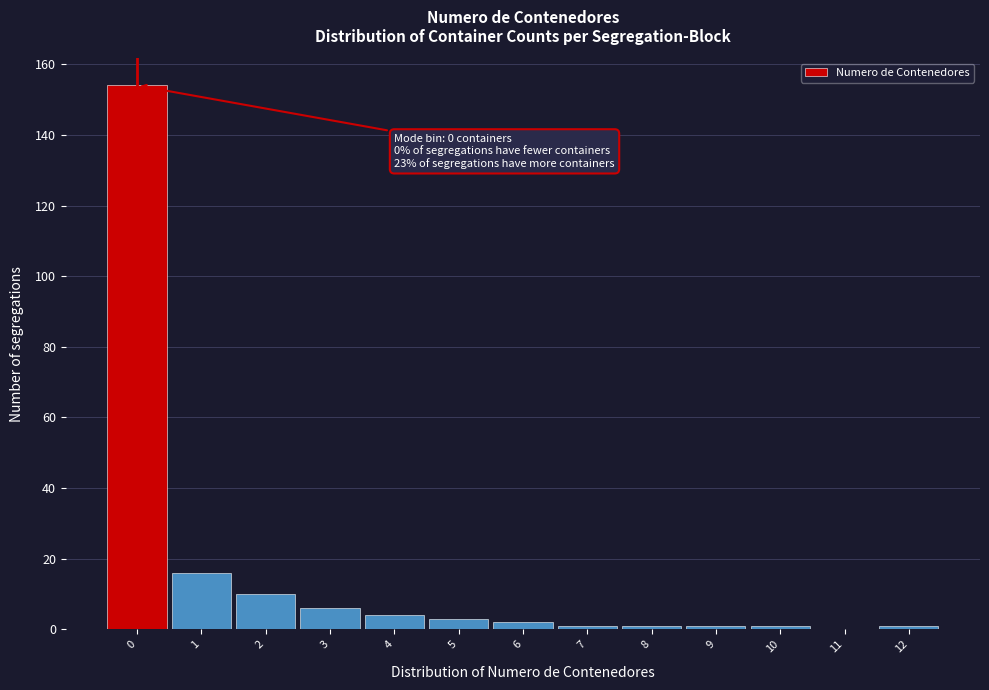

Reading right to left, transcribe all the data shown in this chart.

12=1	11=0	10=1	9=1	8=1	7=1	6=2	5=3	4=4	3=6	2=10	1=16	0=154